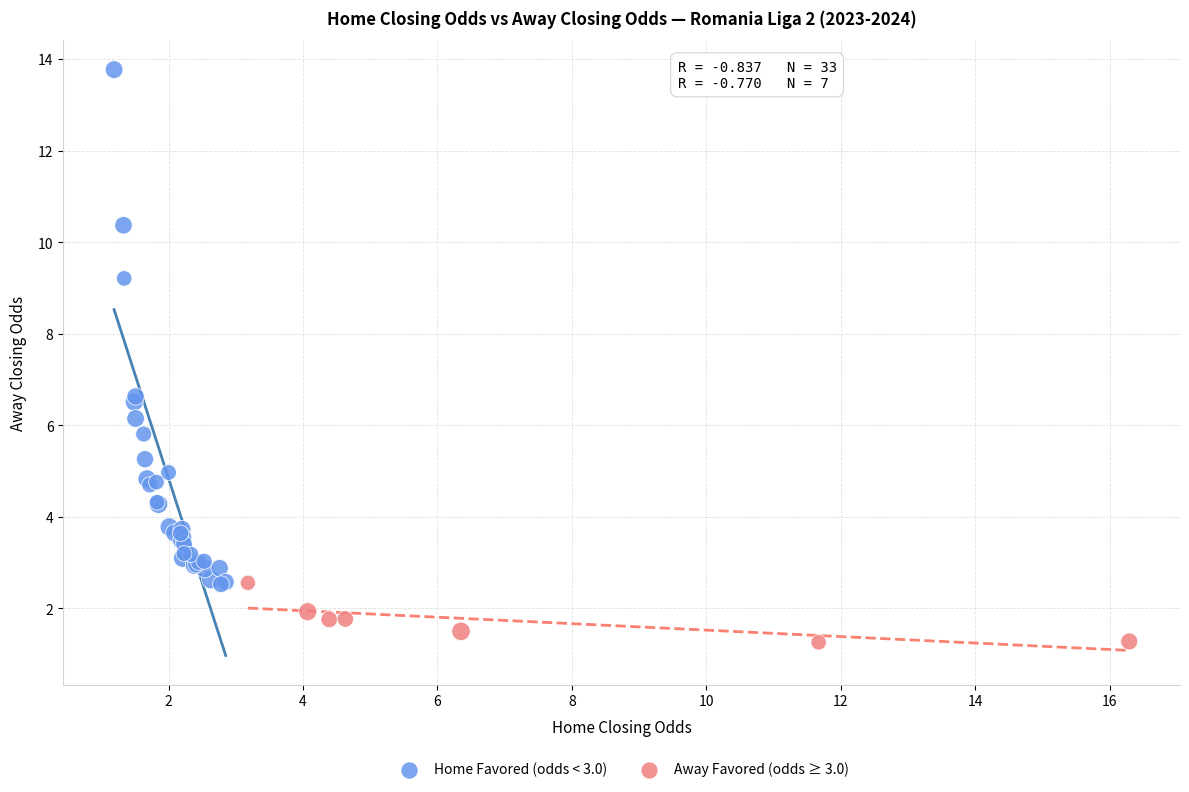

Which series has the largest Y range (max minus min)?

Home Favored (odds < 3.0)